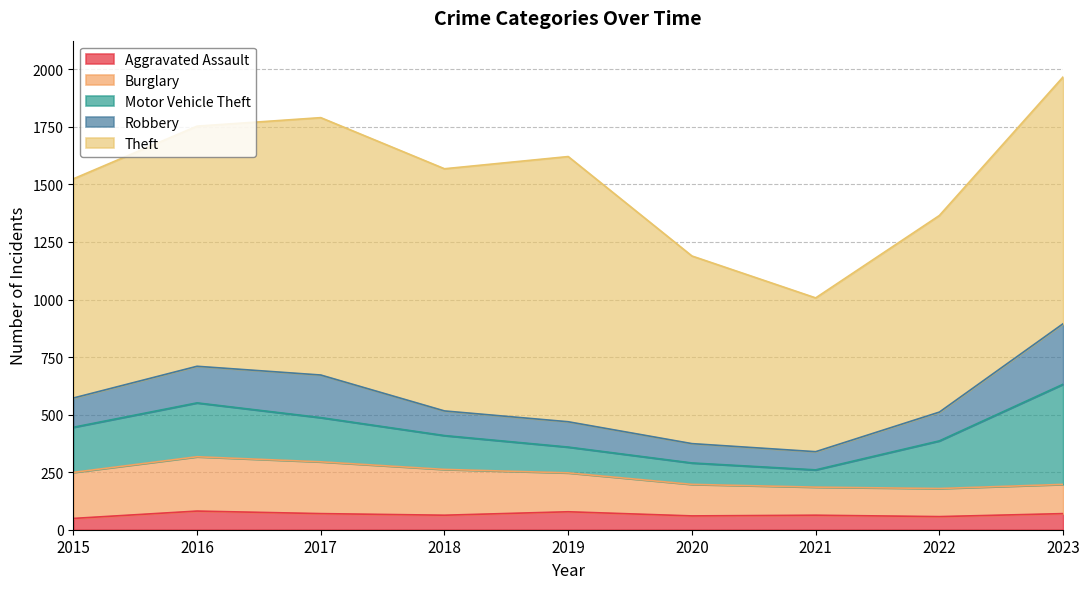

The value of Robbery at 2015 is 127. True or false?

True